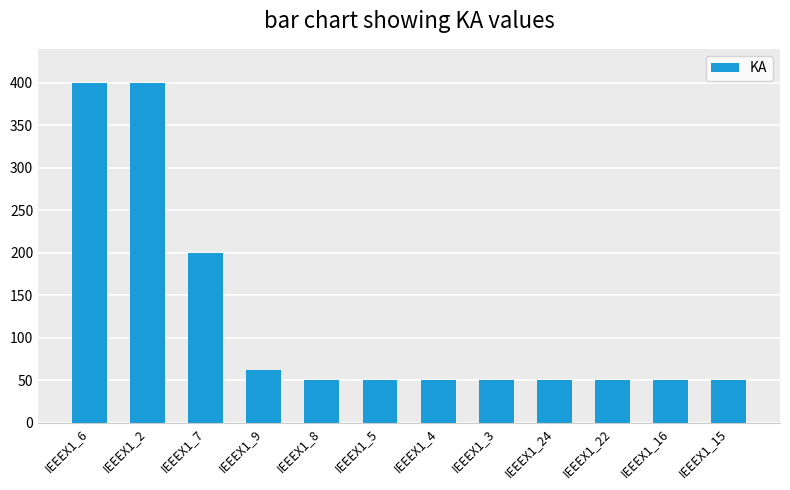

What is the label of the 10th bar from the left?

IEEEX1_22